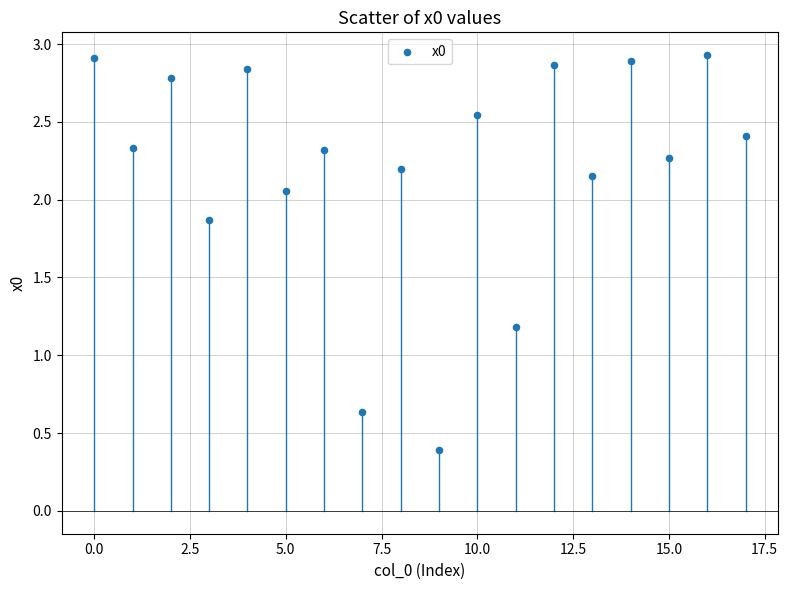

What Y value in the scatter plot is closest to 1?

1.2